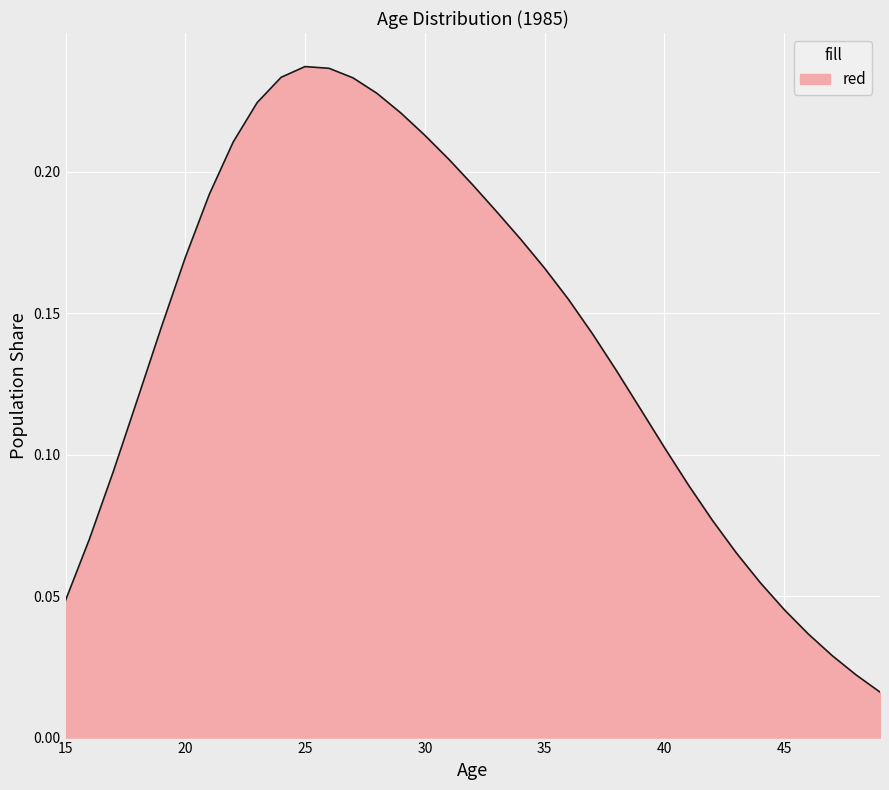

Where is the first local maximum?

25